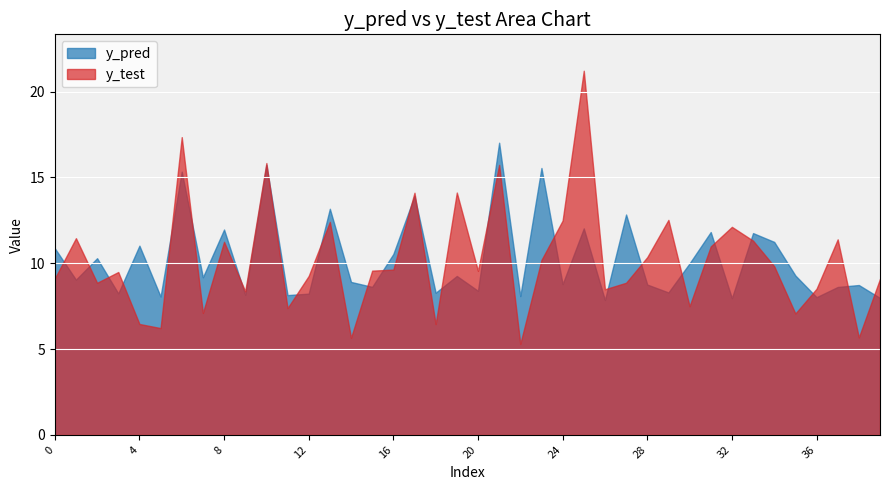

Which series ends up on top after the final intersection of y_test and y_pred?

y_test